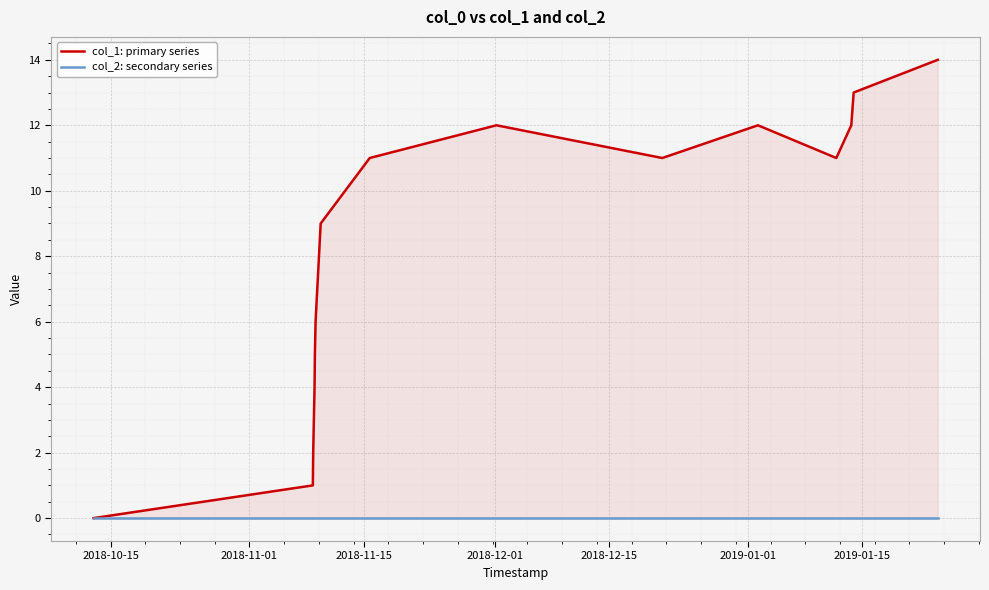

True or false: col_2: secondary series and col_1: primary series intersect in this chart.

False